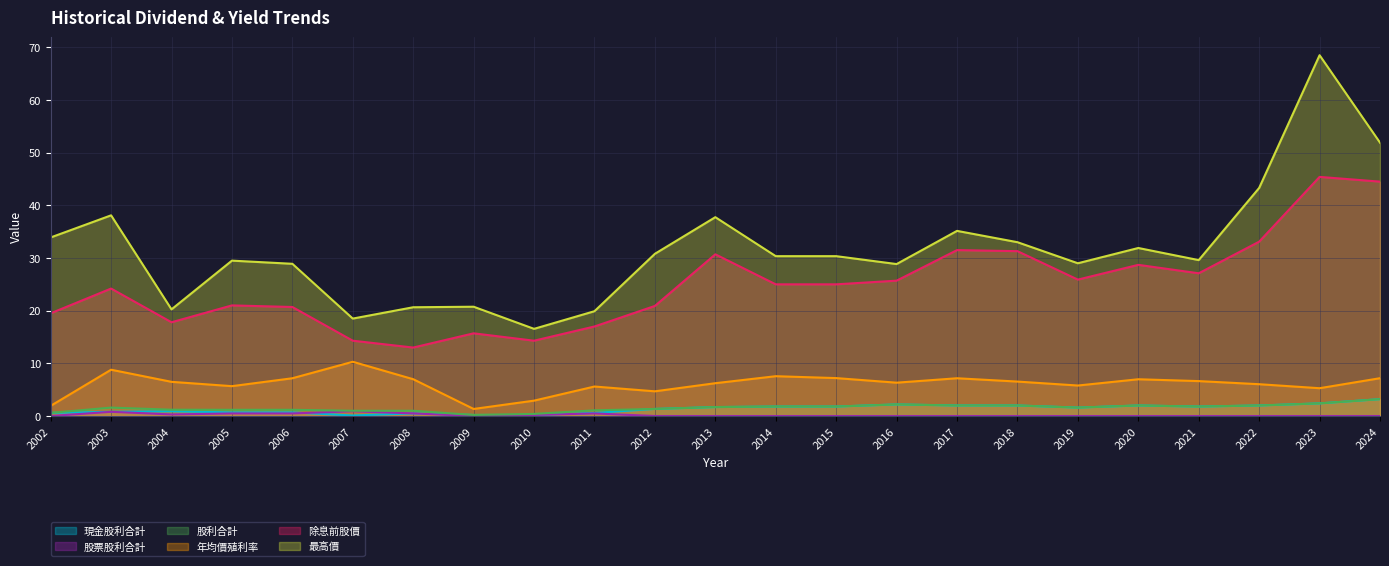

Count the number of data series in this chart.

6